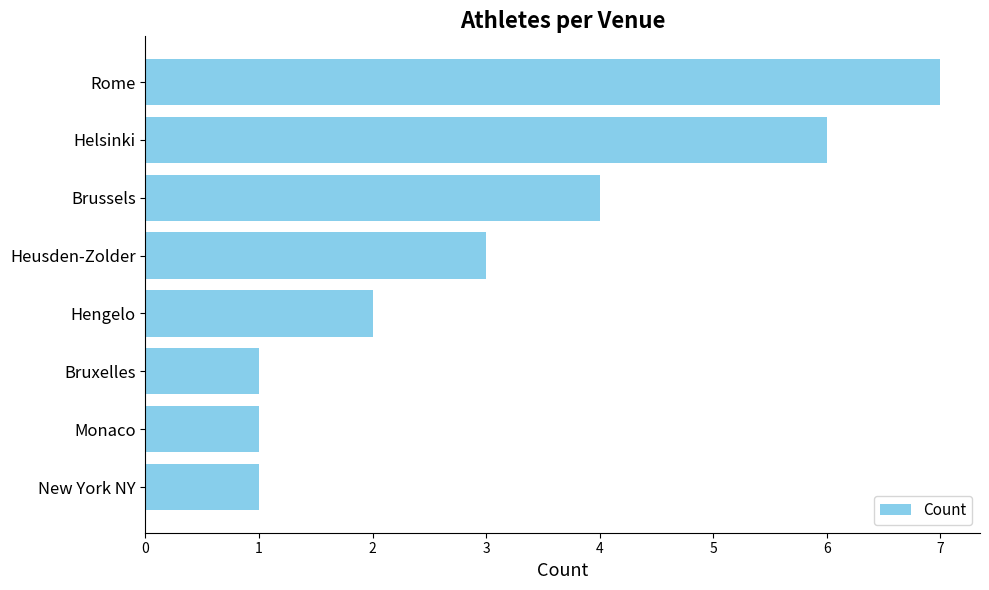

At which category does the chart reach its peak across all series?

Rome